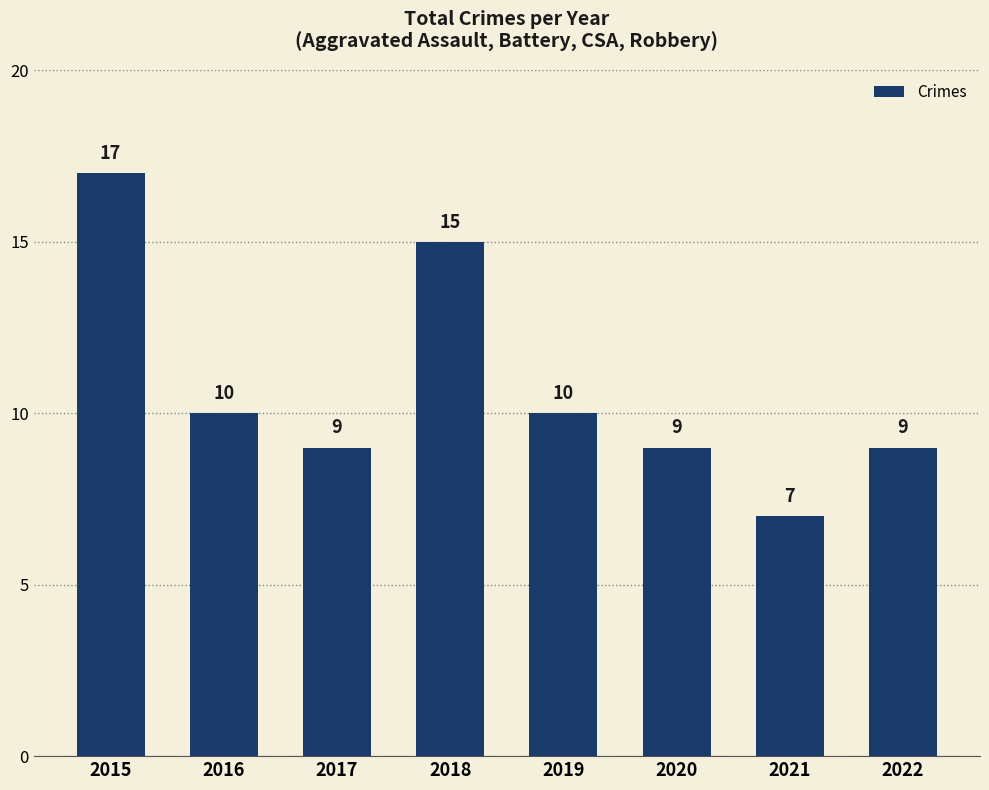

Are the bars grouped side by side (vs. stacked)?

No